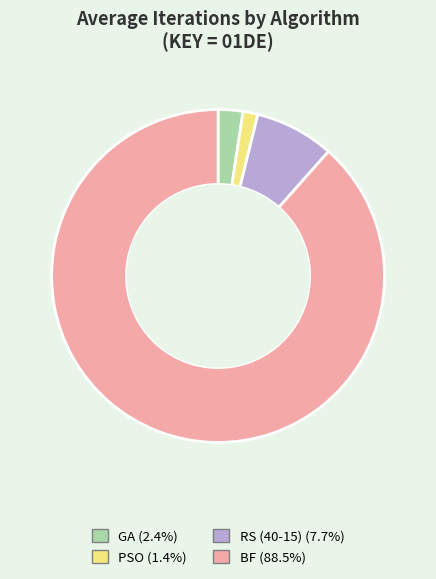

Which category has the biggest portion of the pie?

BF